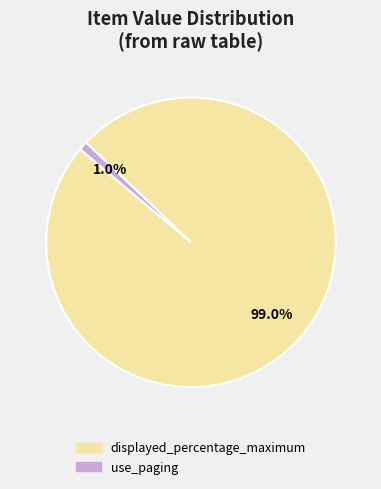

Is it true that use_paging is 1% of the pie?

True